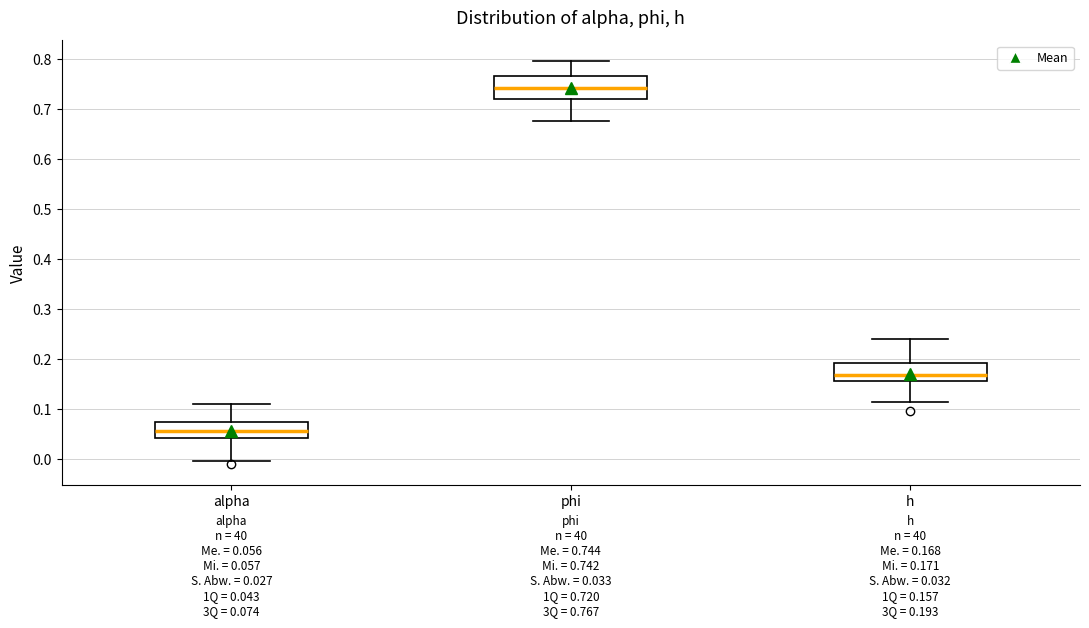

Which box has the highest median line?

phi